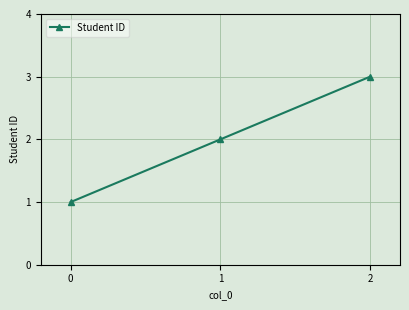

How many data points are less than 2?

1